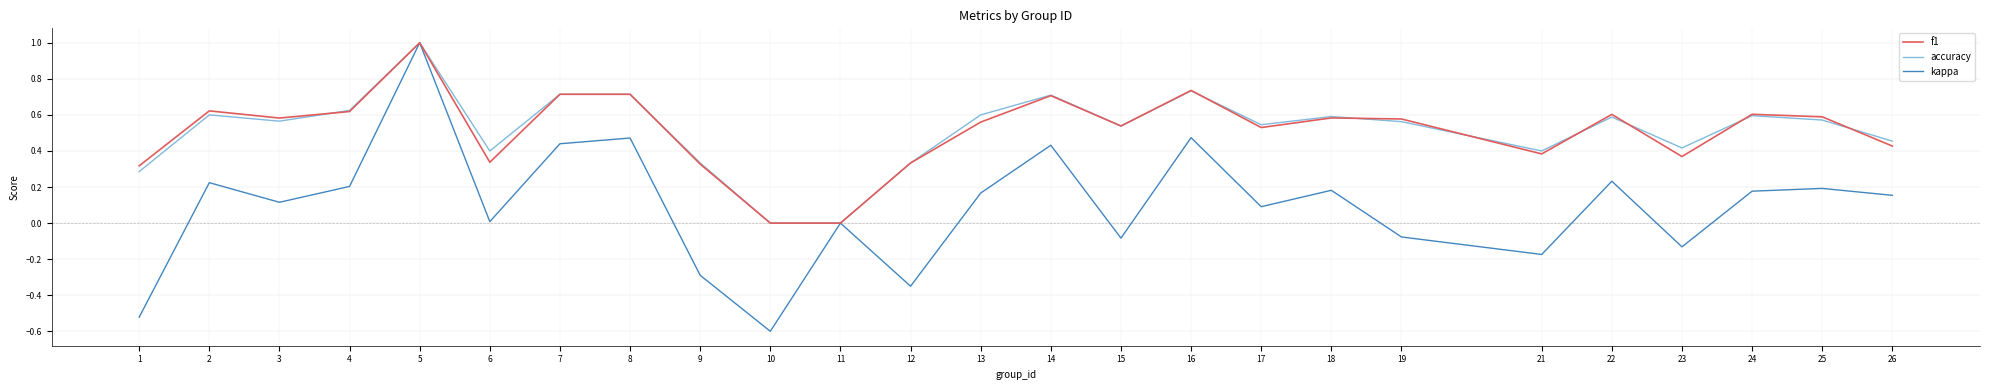

At which category is the sum across all series the highest?

5